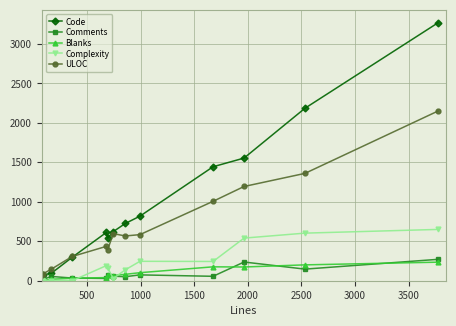

What is the sum of all Complexity values?

2822